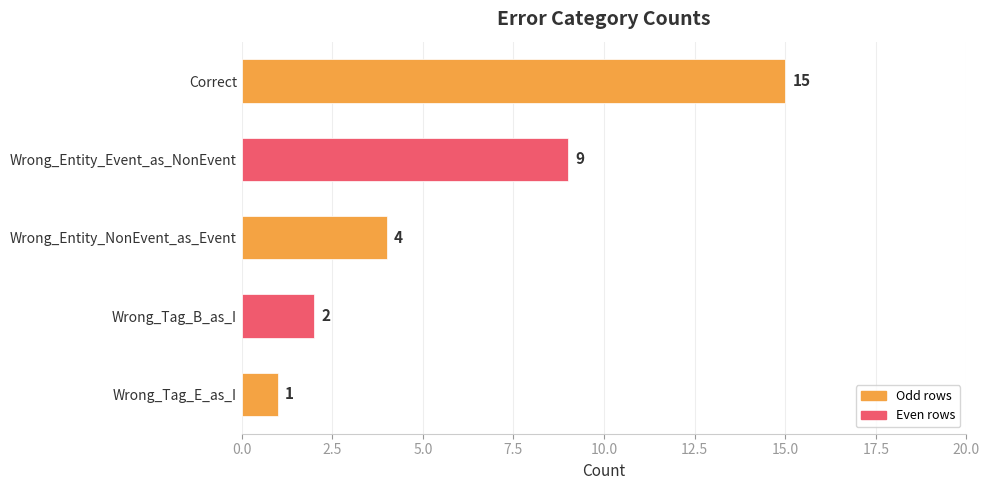

What is the difference between the values at Wrong_Tag_E_as_I and Wrong_Entity_Event_as_NonEvent?

8